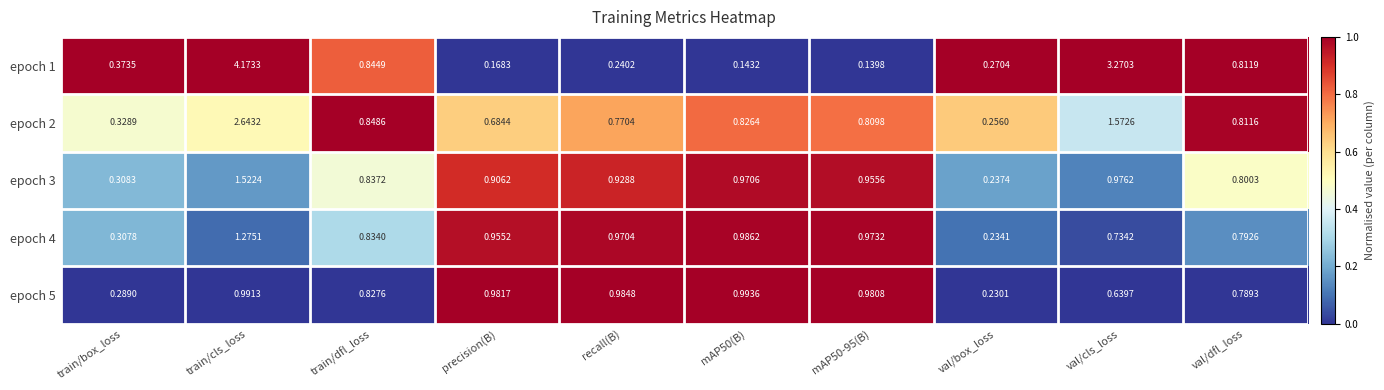

At how many categories does at least one series exceed 0?

10